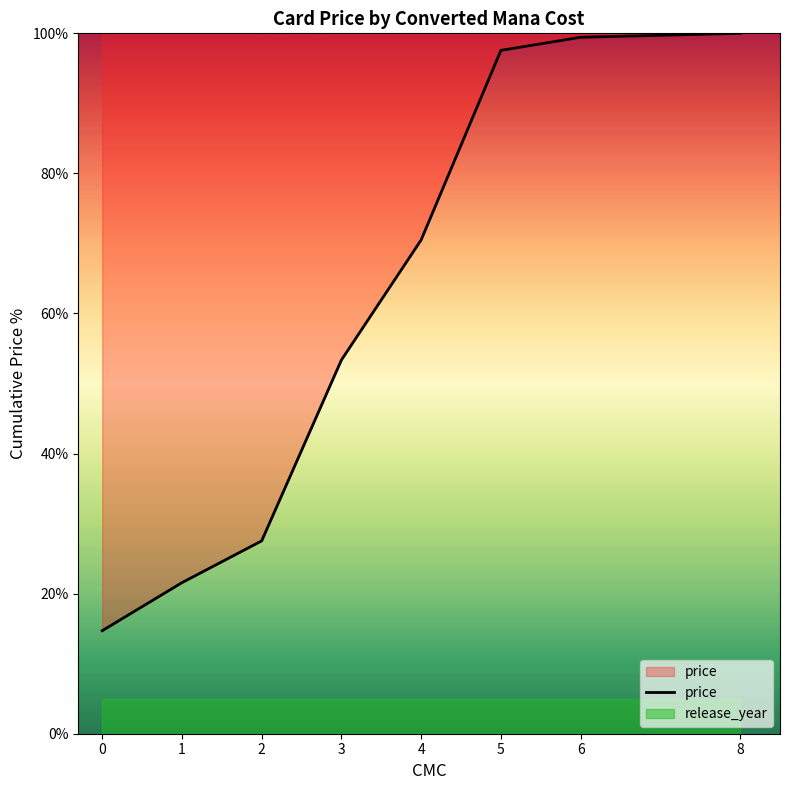

How many values are below 70?

4